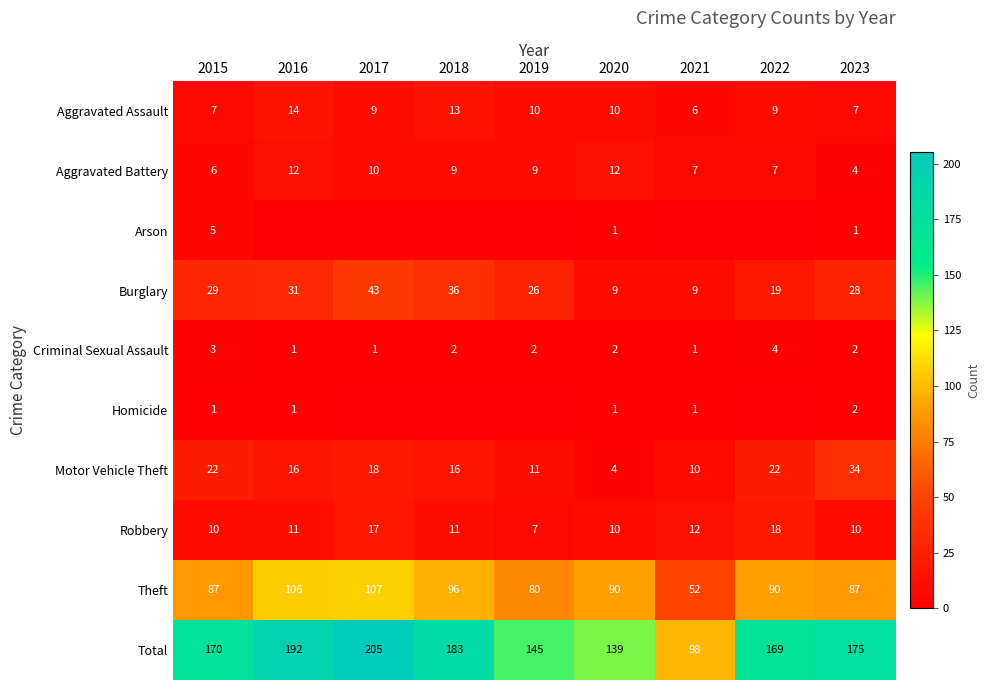

What is the spread (max minus min) of values at 2015?

169